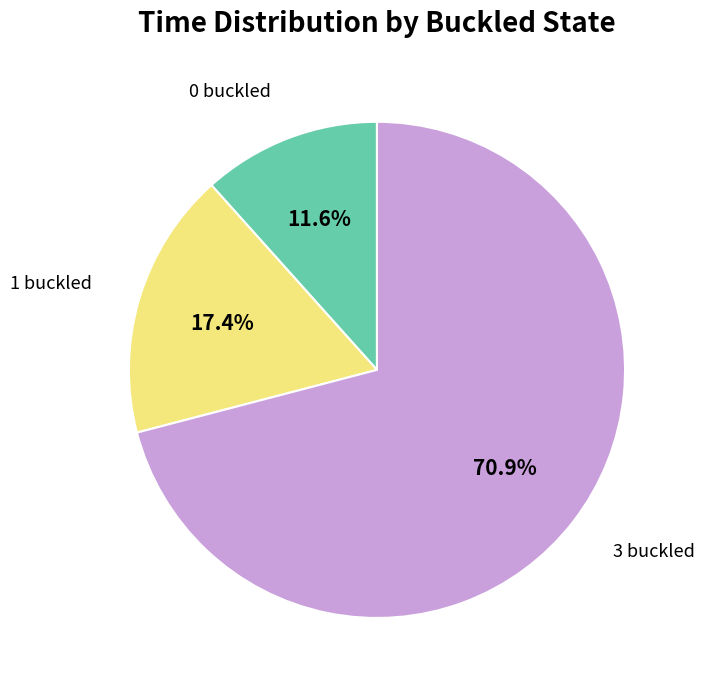

Does 3 buckled represent more than half of the total?

Yes